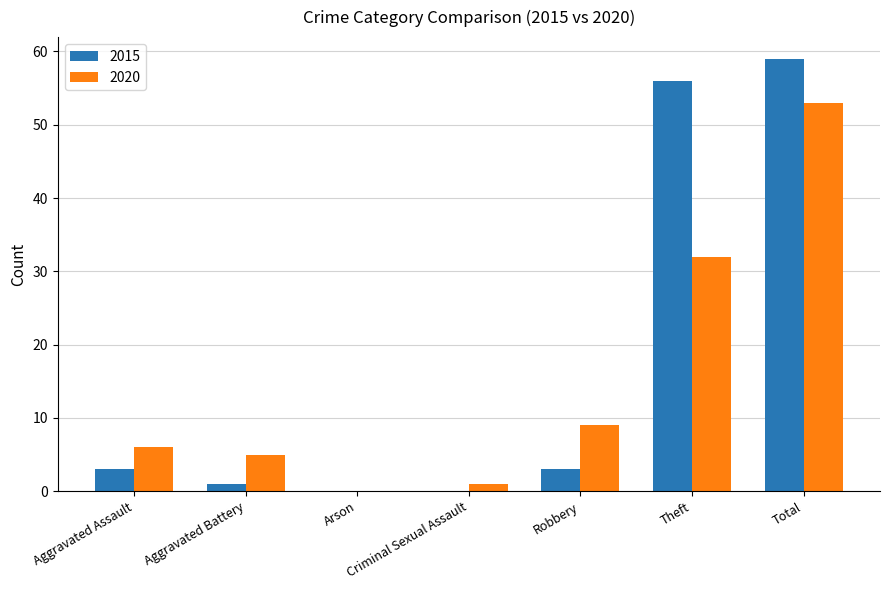

How many data points does each series have?

7